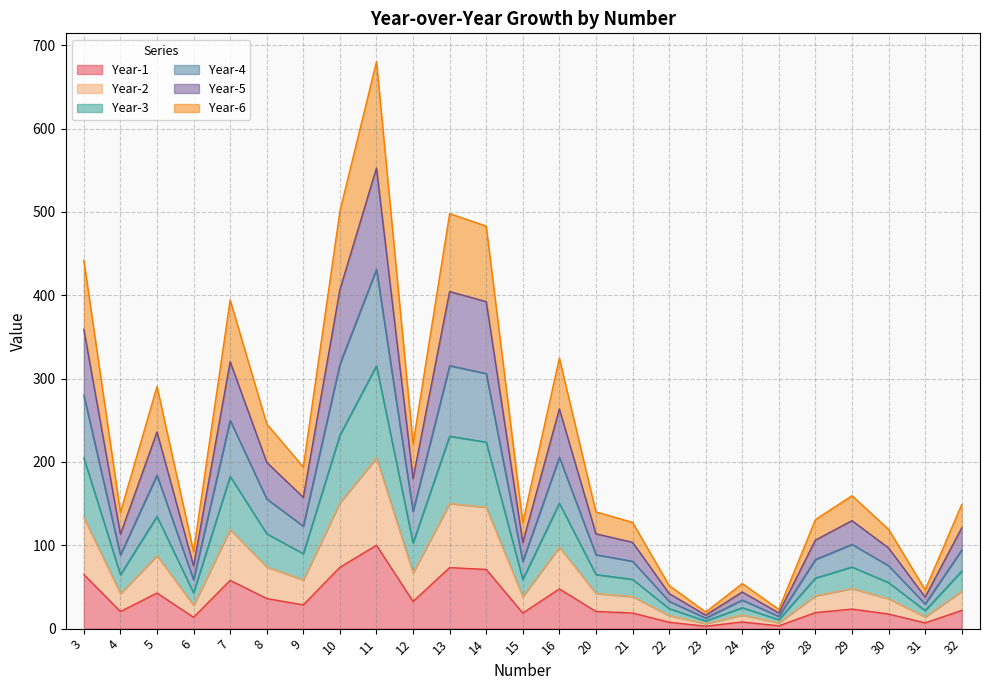

What is the total value across all series at 8?

245.5